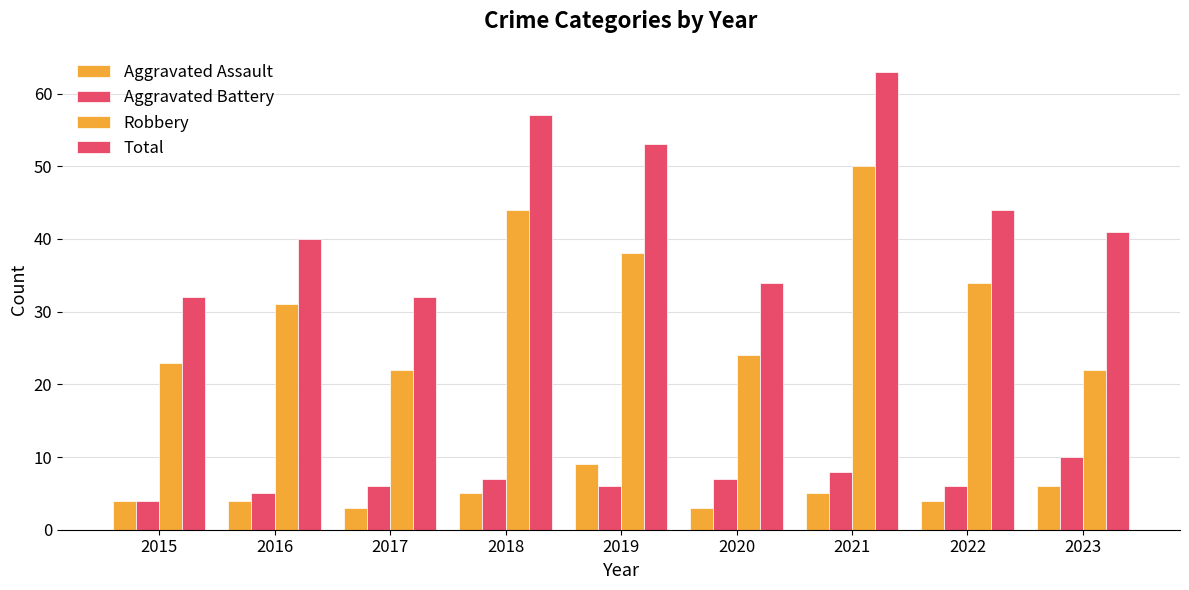

Are the bars grouped side by side (vs. stacked)?

Yes